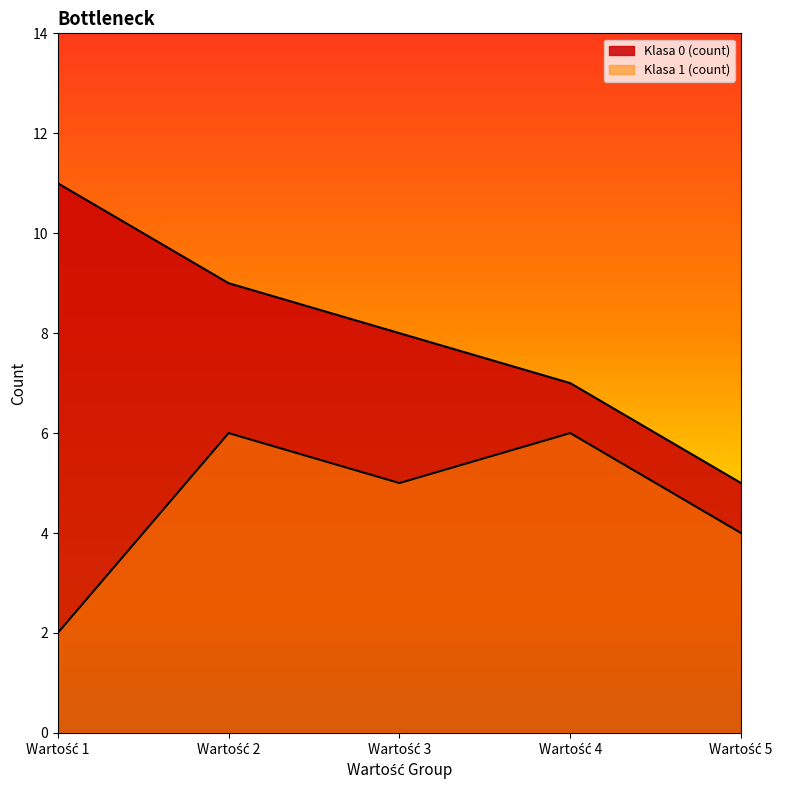

Reading left to right, extract all data points from this chart.

Klasa 0 (count): 11	9	8	7	5
Klasa 1 (count): 2	6	5	6	4